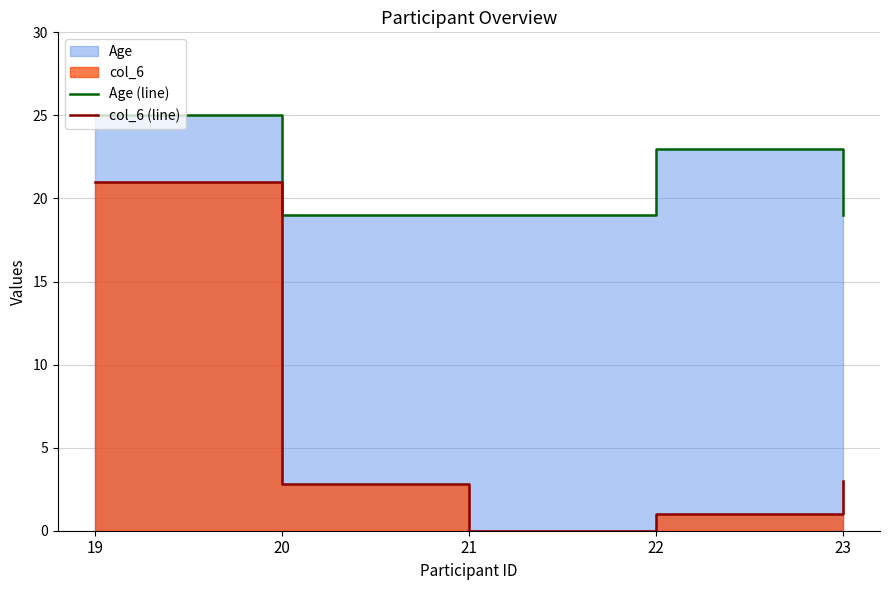

Is it true that col_6 (line) equals 4.0 at 20?

False